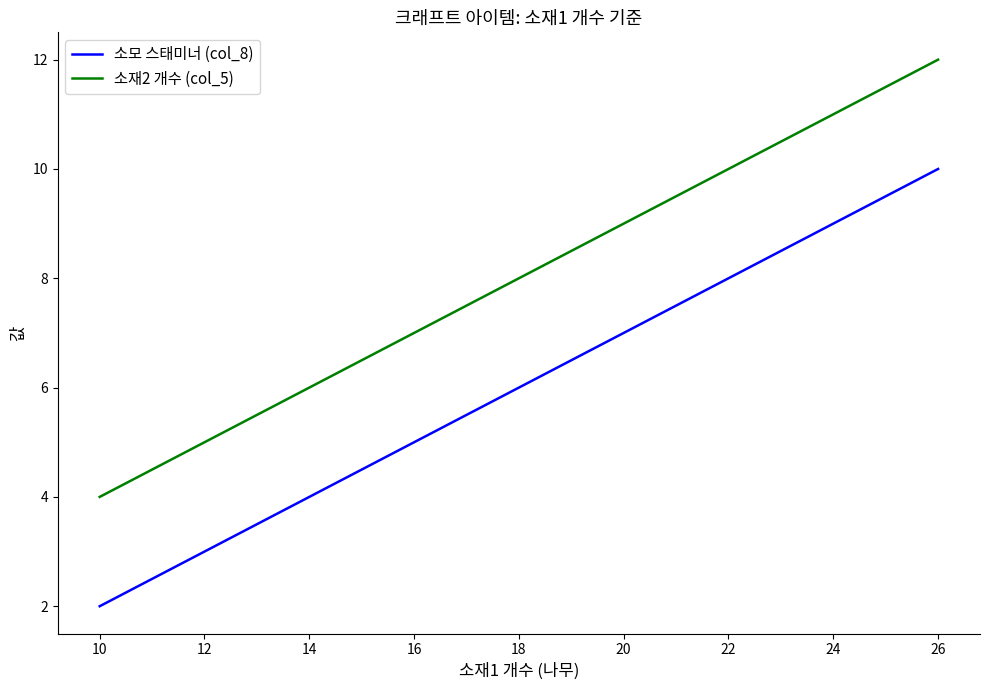

What is the maximum value for 소재2 개수 (col_5)?

12